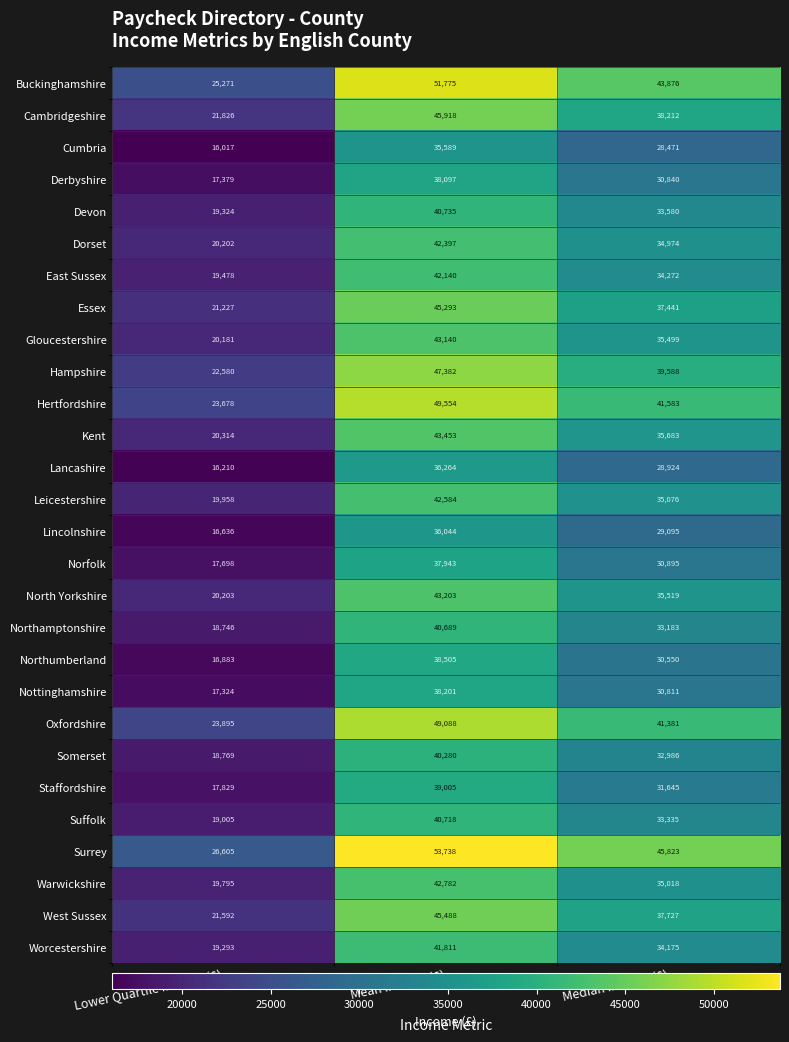

What is the sum of all Northumberland values?

85938